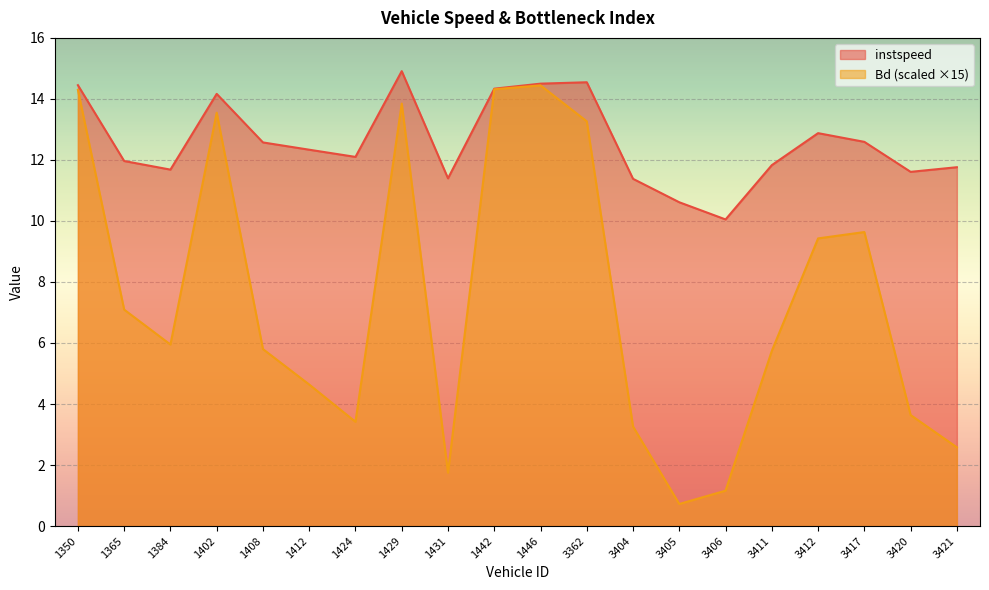

True or false: instspeed and Bd intersect in this chart.

False